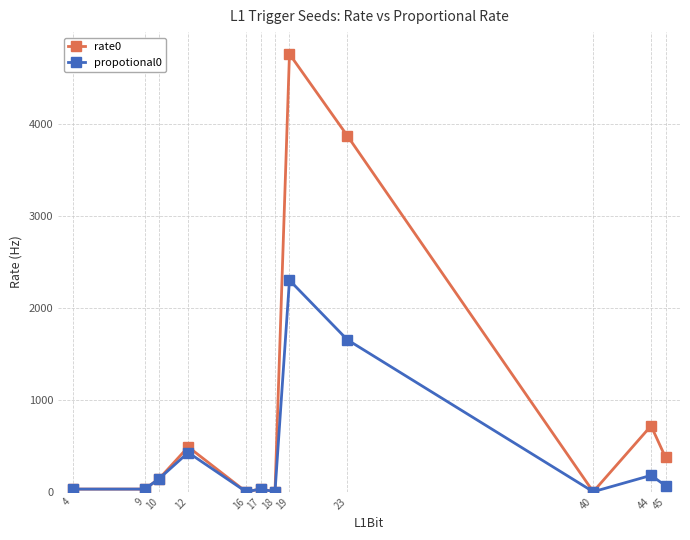

Which series has the widest spread of values?

rate0